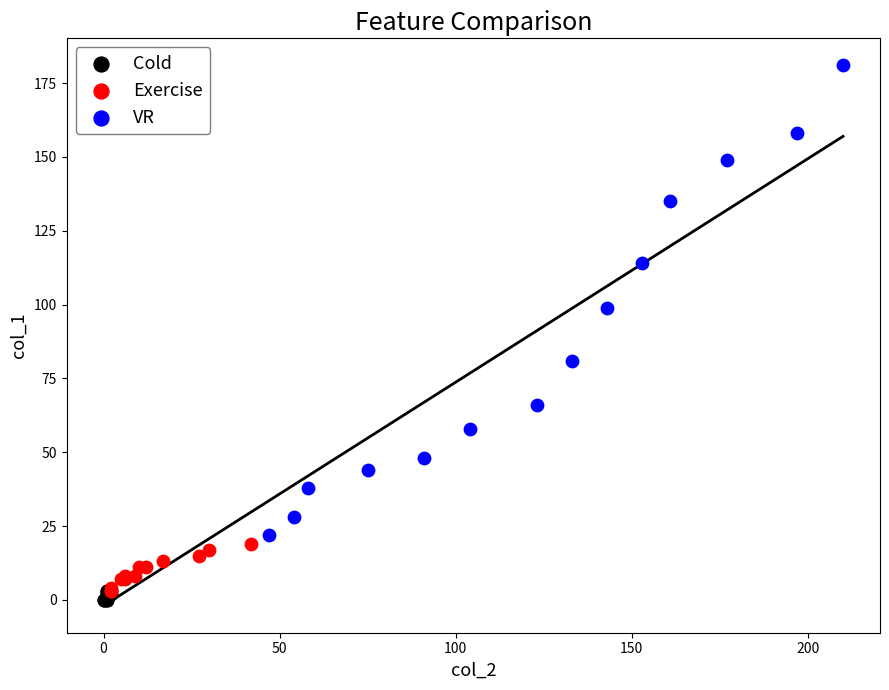

Which series reaches the maximum Y coordinate?

VR